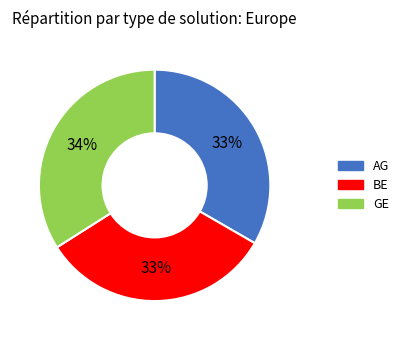

Is the sum of GE and AG greater than half?

Yes